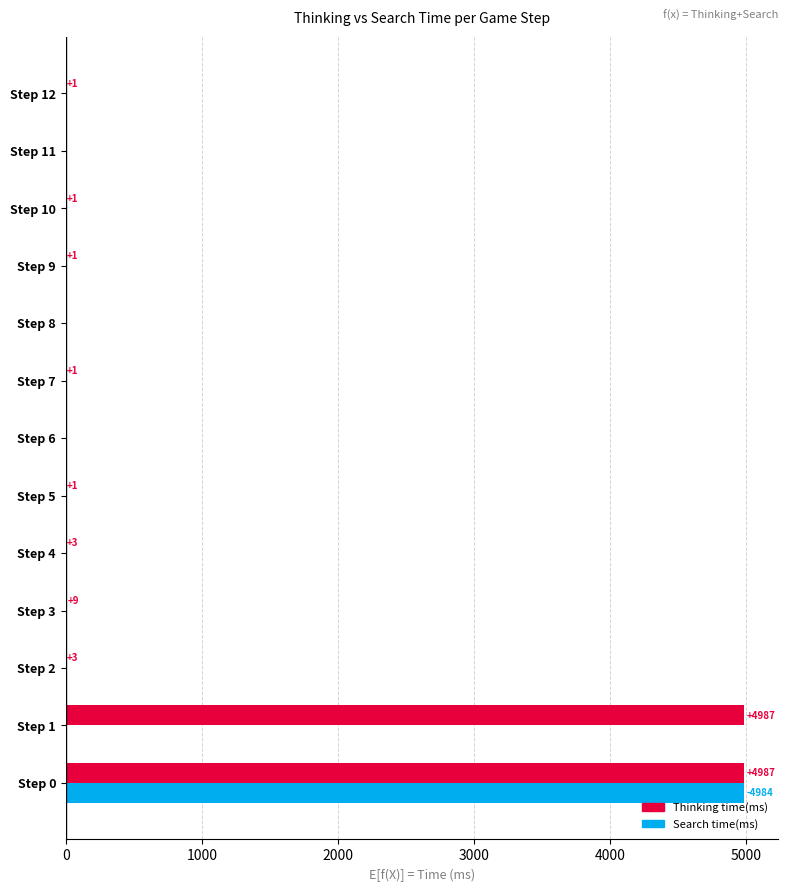

What is the sum of all Thinking time(ms) values?

9994